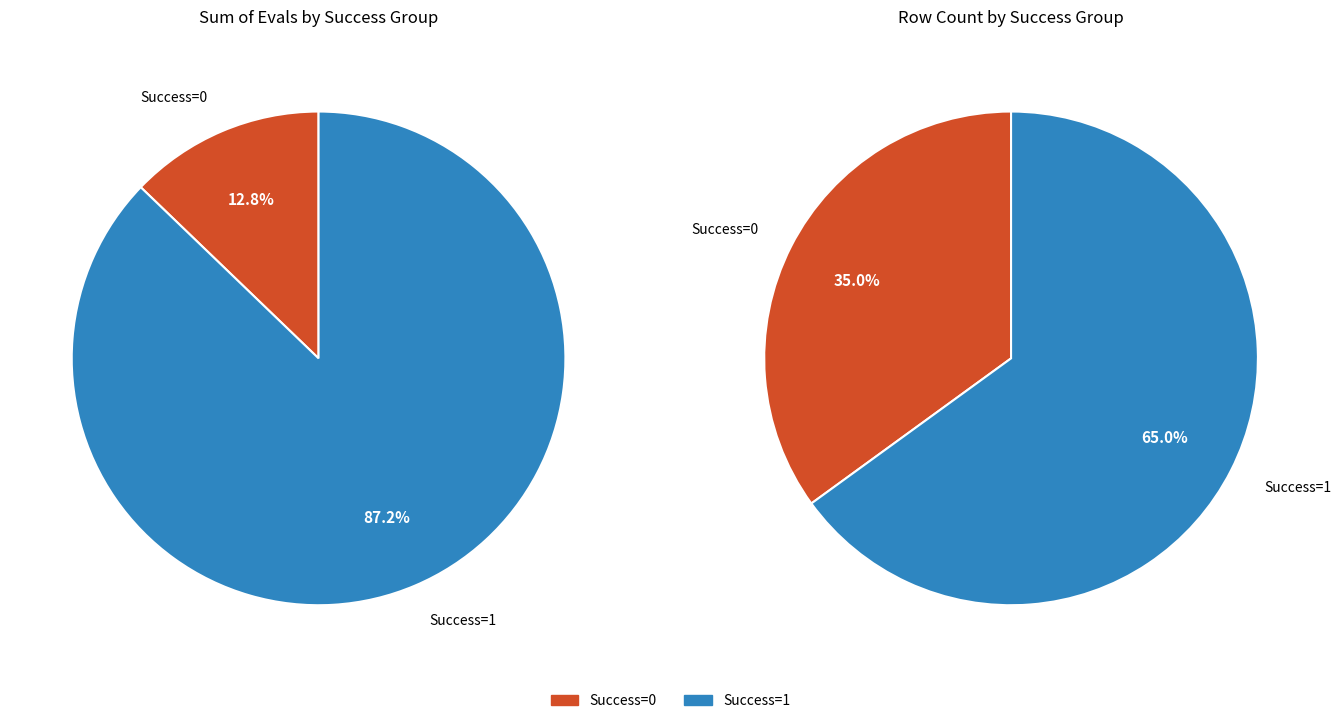

What is the largest slice in the pie chart?

1